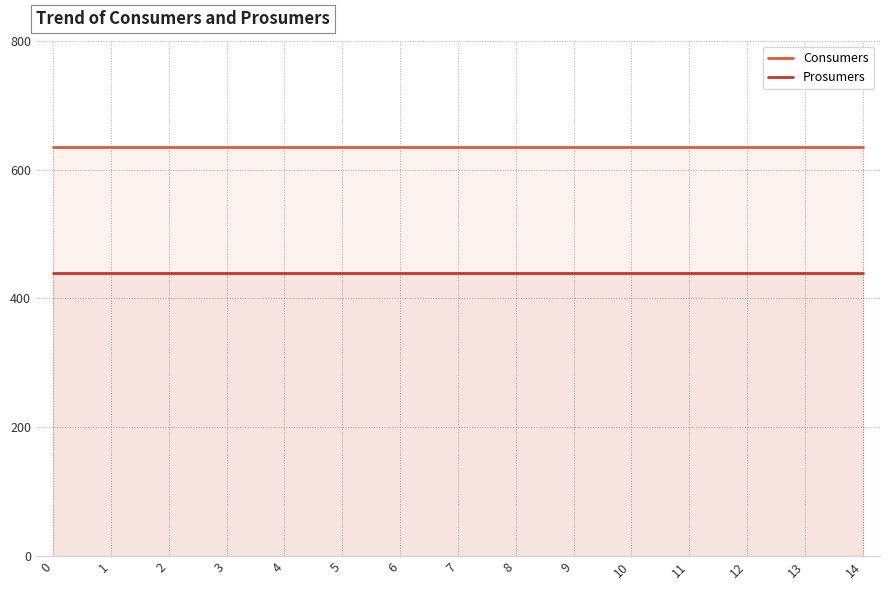

Which has a higher value, 10 or 4?

10